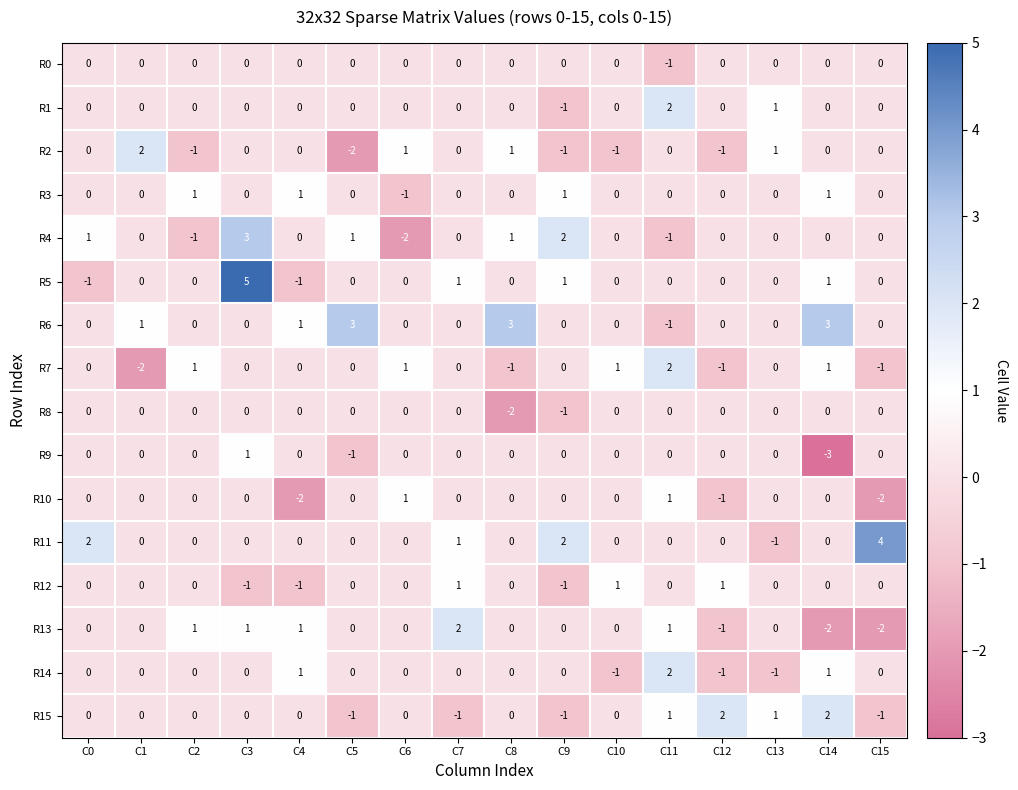

The R11 series shows 0 at C11. True or false?

True